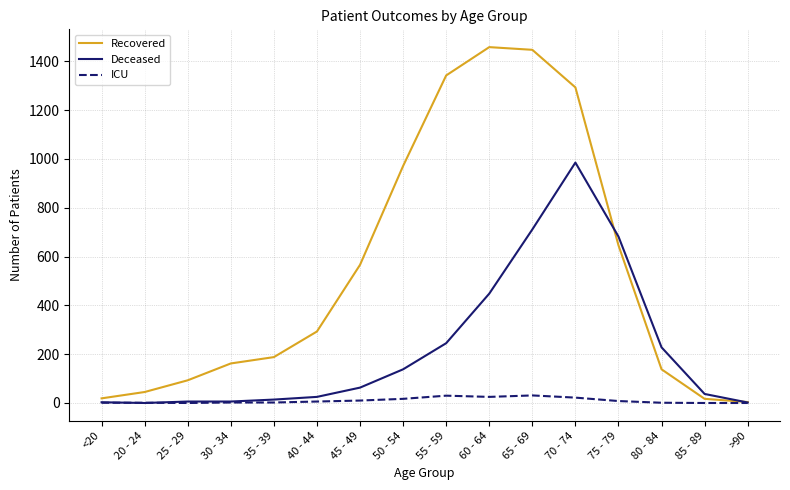

The Deceased series shows 682 at 75 - 79. True or false?

True